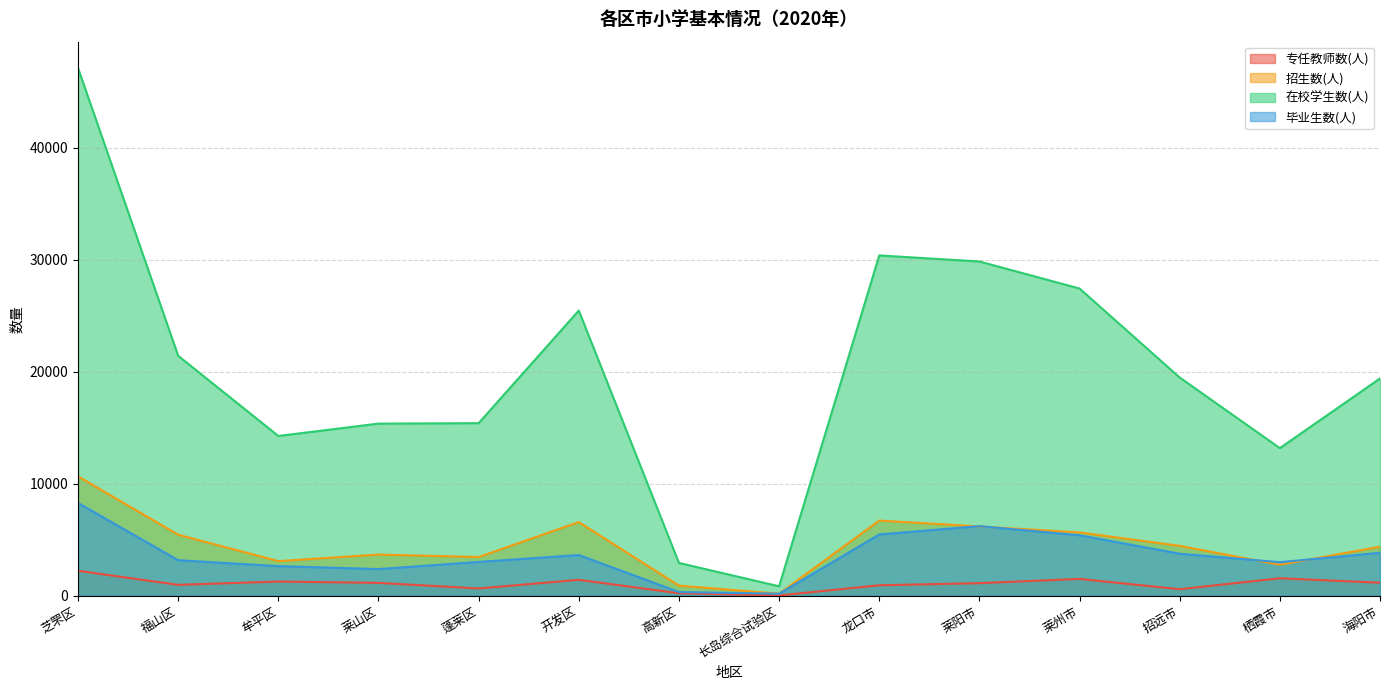

Reading left to right, extract all data points from this chart.

专任教师数(人): 芝罘区=2226	福山区=970	牟平区=1264	莱山区=1146	蓬莱区=649	开发区=1419	高新区=218	长岛综合试验区=23	龙口市=933	莱阳市=1120	莱州市=1500	招远市=582	栖霞市=1558	海阳市=1161
招生数(人): 芝罘区=10651	福山区=5445	牟平区=3087	莱山区=3673	蓬莱区=3453	开发区=6573	高新区=900	长岛综合试验区=181	龙口市=6708	莱阳市=6183	莱州市=5649	招远市=4450	栖霞市=2764	海阳市=4372
在校学生数(人): 芝罘区=47099	福山区=21414	牟平区=14259	莱山区=15363	蓬莱区=15401	开发区=25453	高新区=2927	长岛综合试验区=841	龙口市=30375	莱阳市=29833	莱州市=27420	招远市=19477	栖霞市=13173	海阳市=19394
毕业生数(人): 芝罘区=8278	福山区=3169	牟平区=2641	莱山区=2378	蓬莱区=3015	开发区=3631	高新区=331	长岛综合试验区=177	龙口市=5468	莱阳市=6211	莱州市=5393	招远市=3749	栖霞市=2995	海阳市=3831